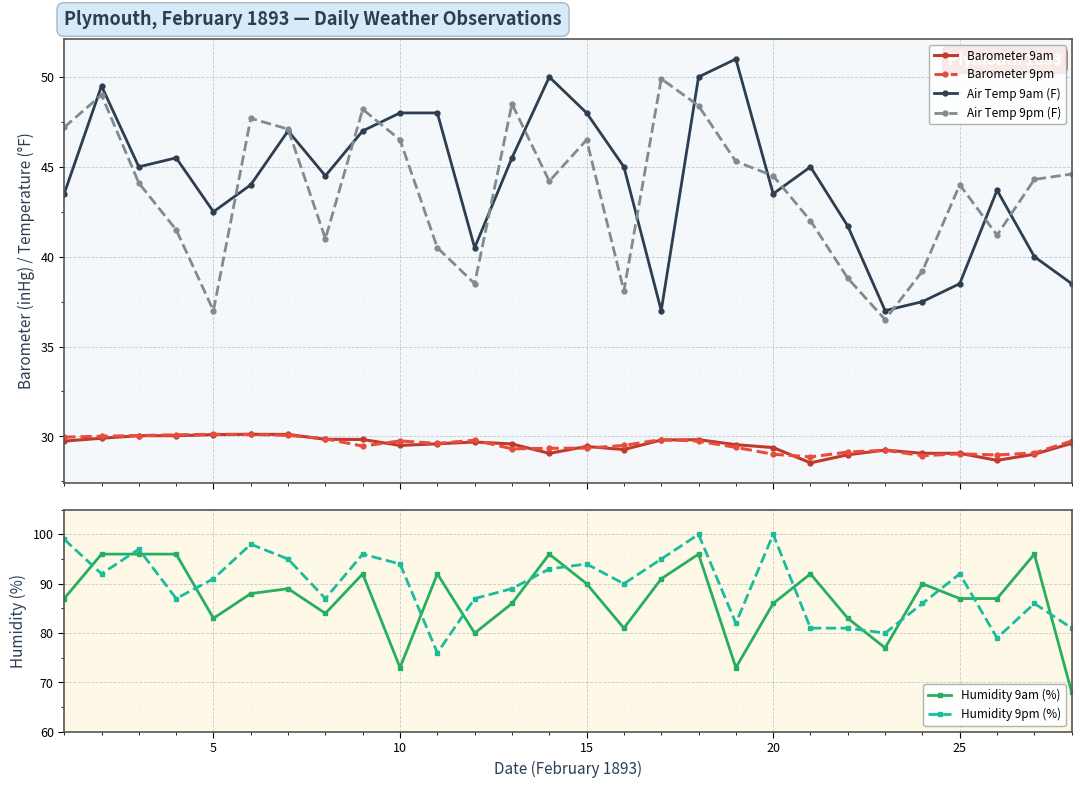

At how many categories does at least one series exceed 48?

28